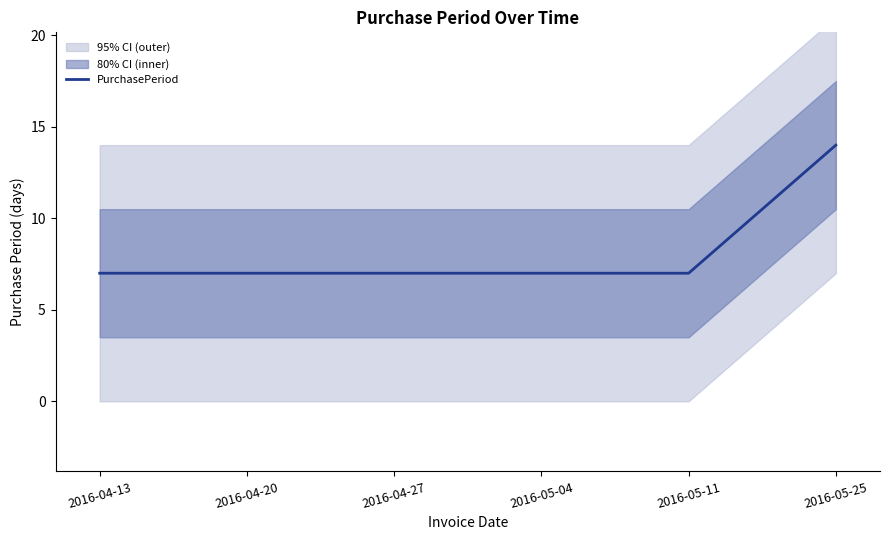

What is the greatest value displayed?

14